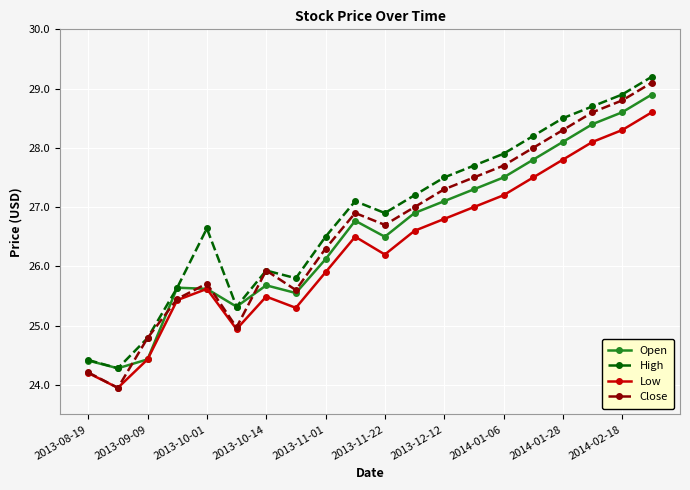

True or false: Close has more than 2 interior local peaks.

True